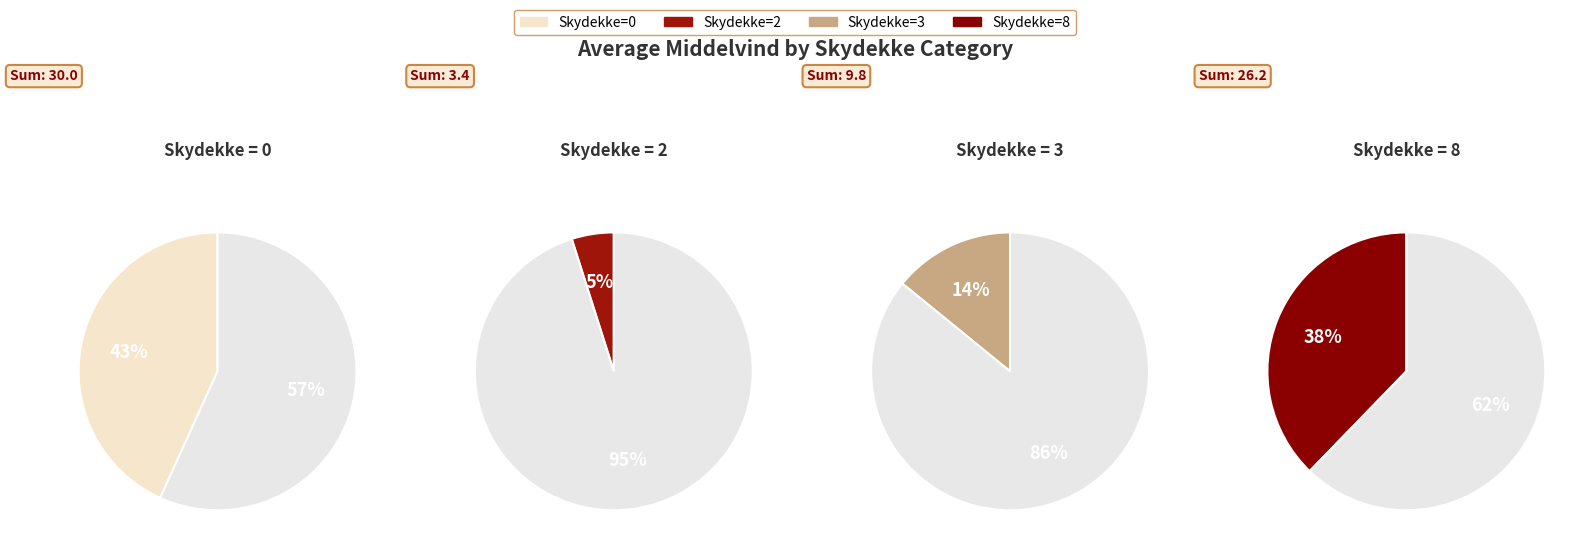

Count the number of slices in the pie.

4